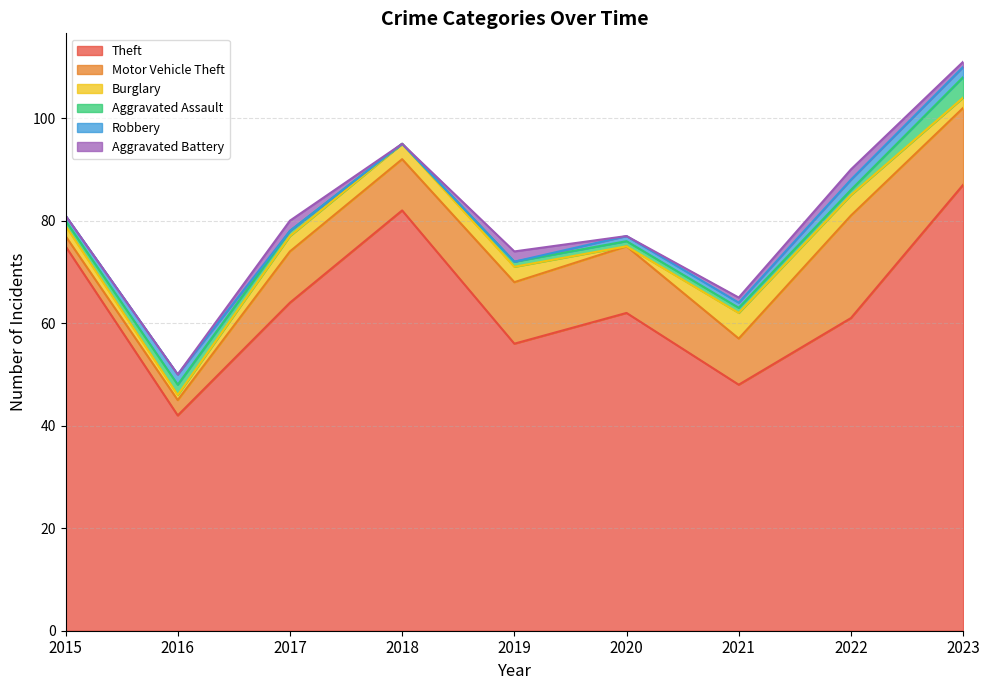

What value does the Aggravated Assault series have at 2022?

1